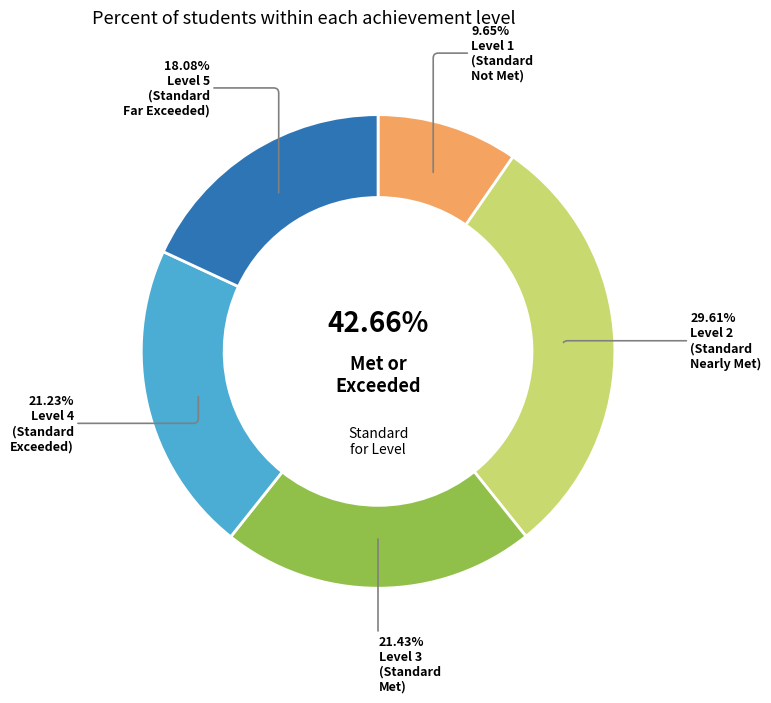

How many slices are in this pie chart?

5